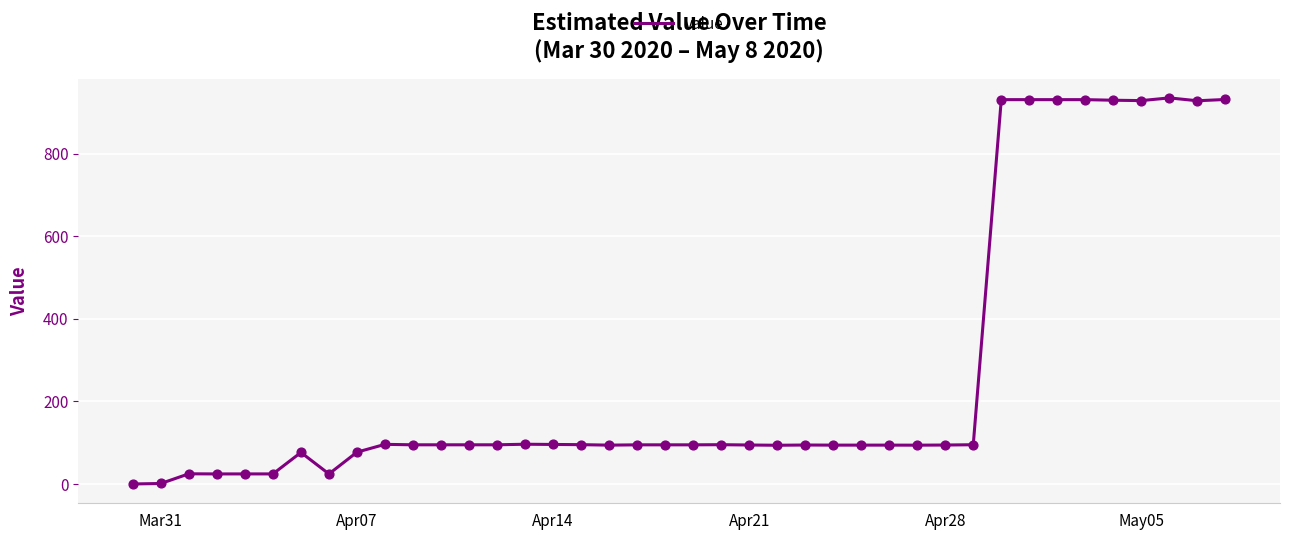

What is the maximum value shown in the chart?

934.9